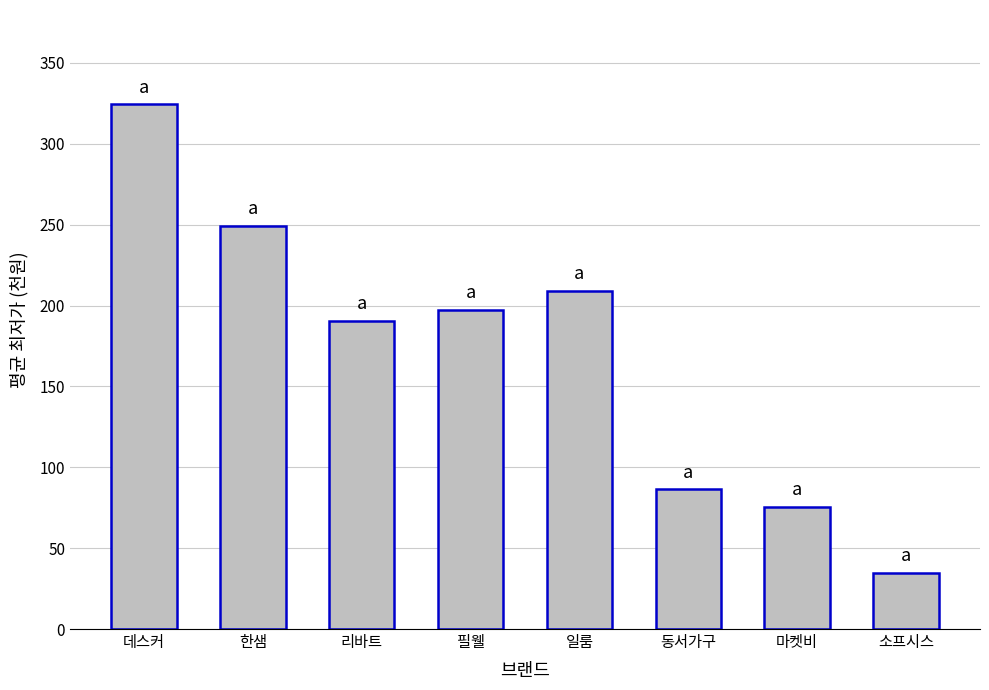

What is the minimum value shown in the chart?

34.9